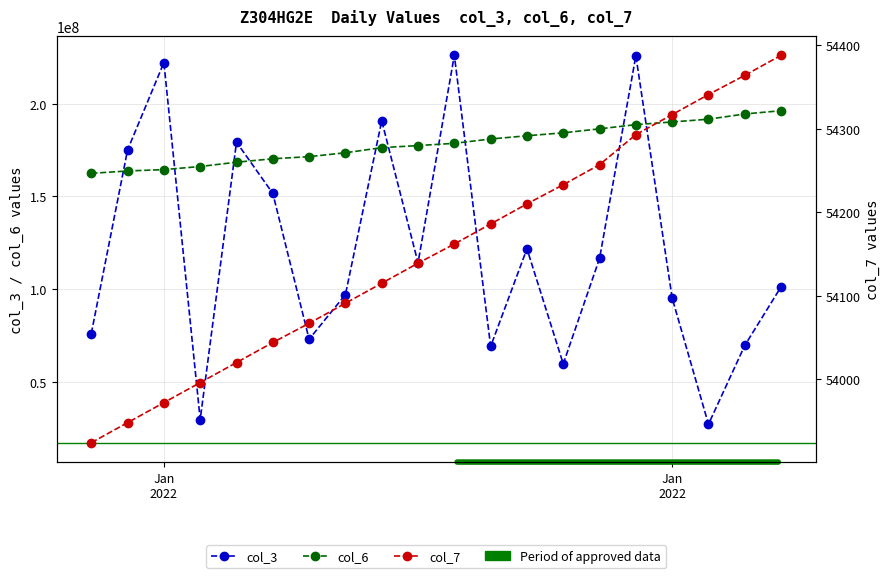

Rank the series by their average value, from highest to lowest.

col_6, col_3, col_7